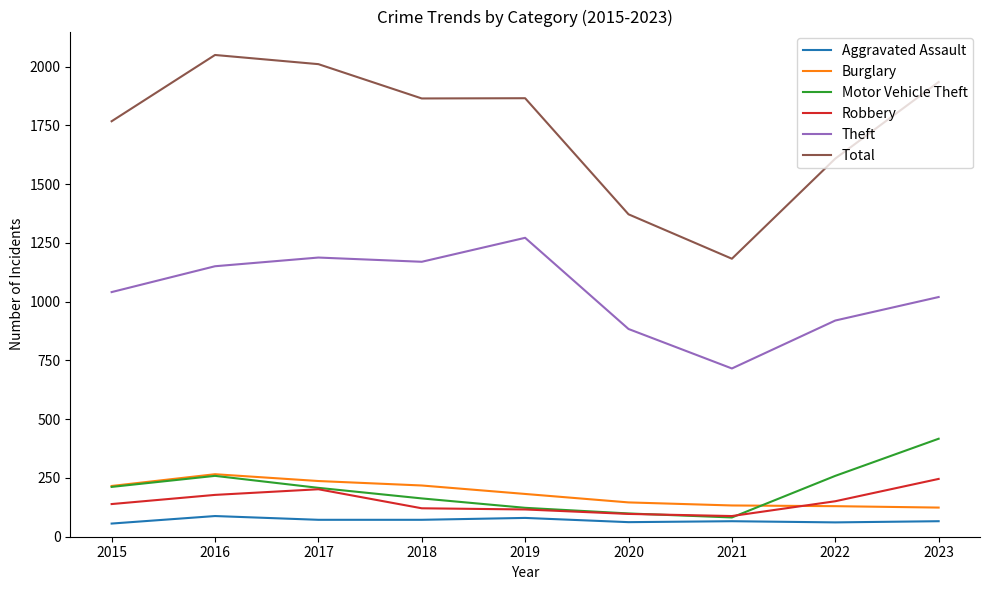

What is the highest value of the Motor Vehicle Theft series?

417